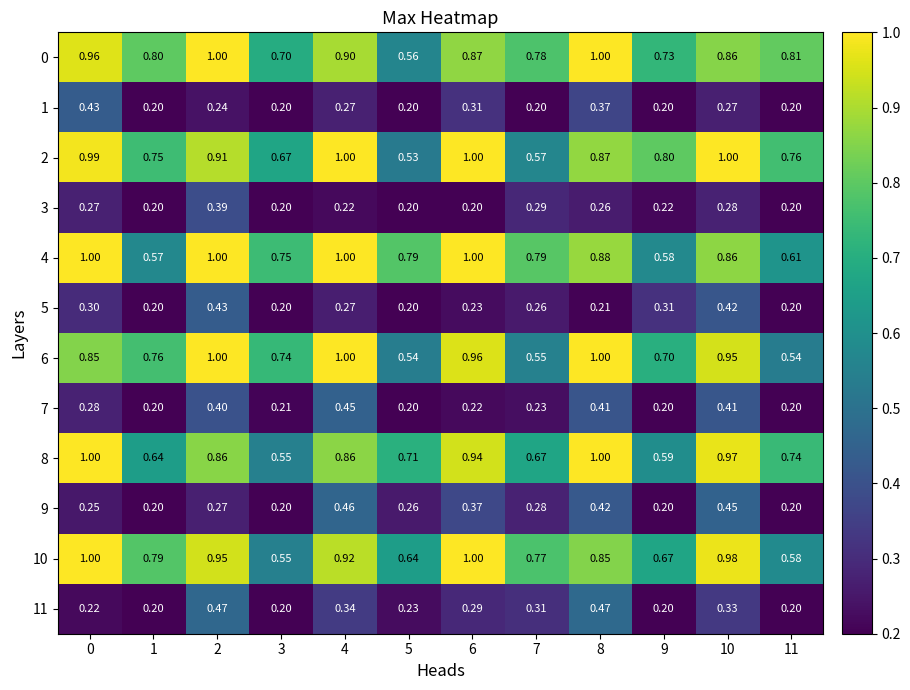

Which series changed the most between 8 and 9?

8